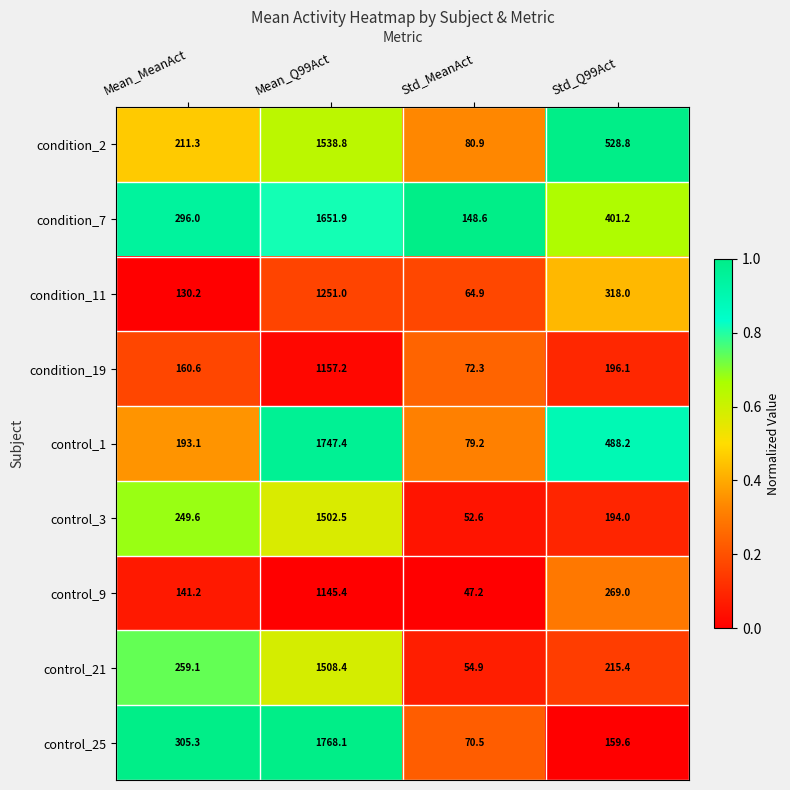

Rank the series at Mean_MeanAct from lowest to highest value.

condition_11, control_9, condition_19, control_1, condition_2, control_3, control_21, condition_7, control_25